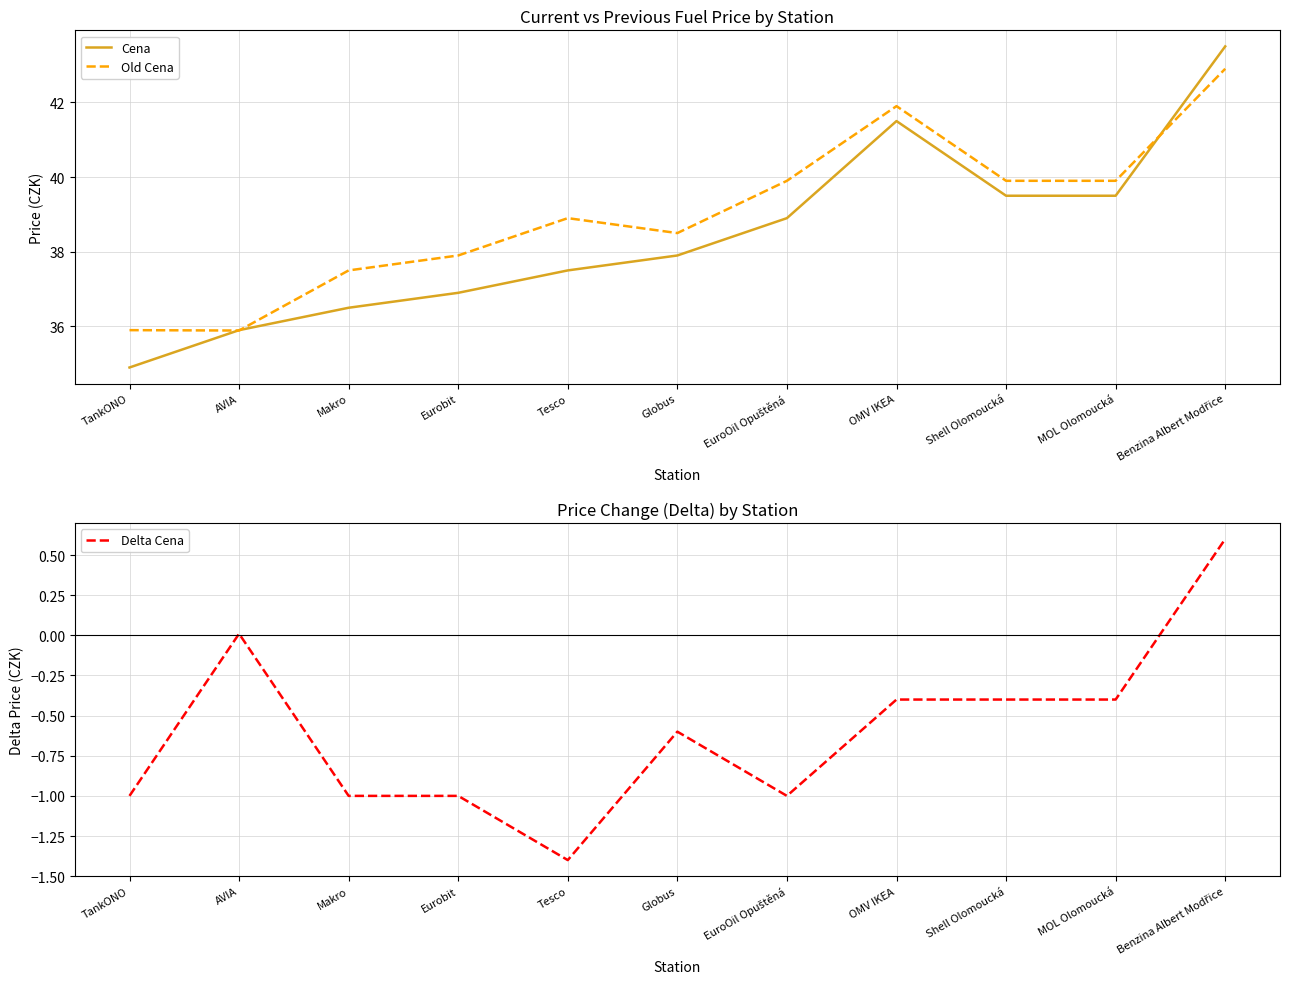

At how many categories does at least one series exceed 10?

11